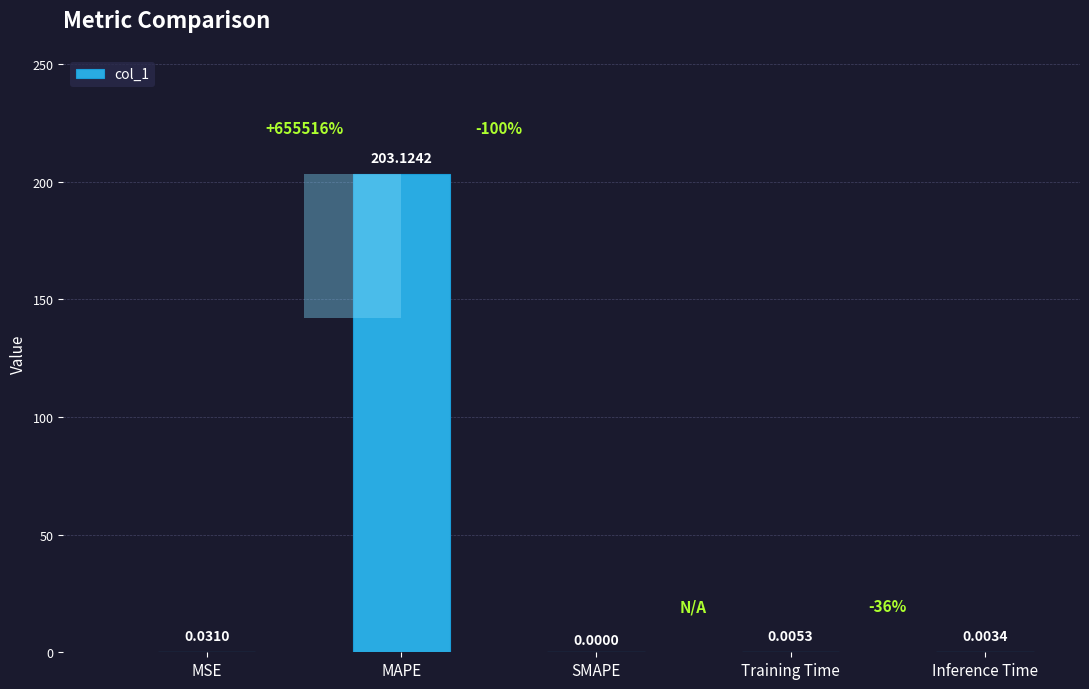

What position from the right is Training Time?

2